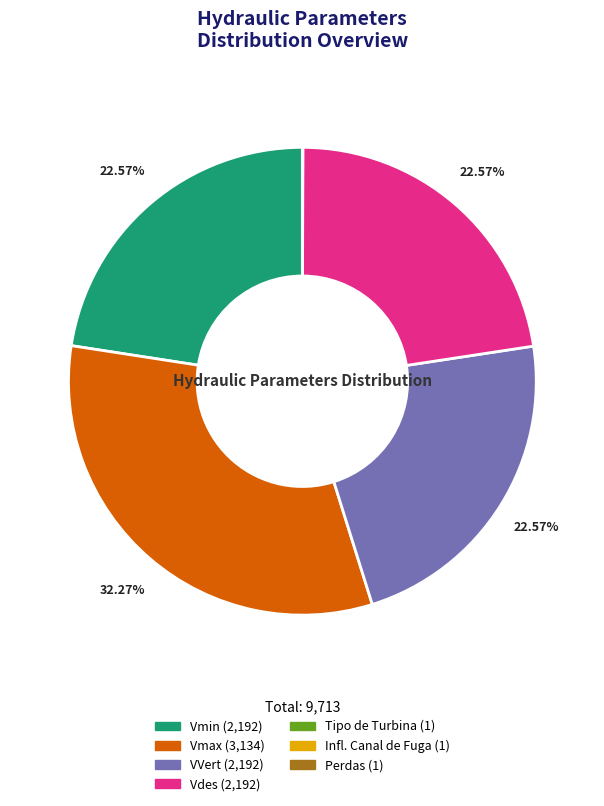

Is Vmin the majority of the pie?

No